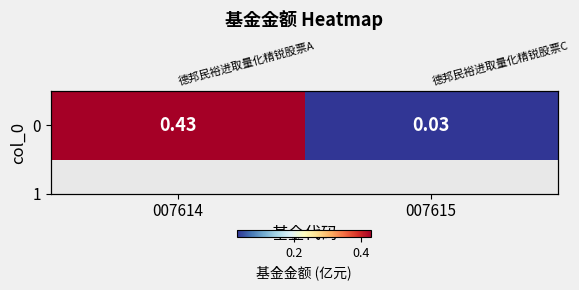

Where is the data nearest to the value 0?

007615